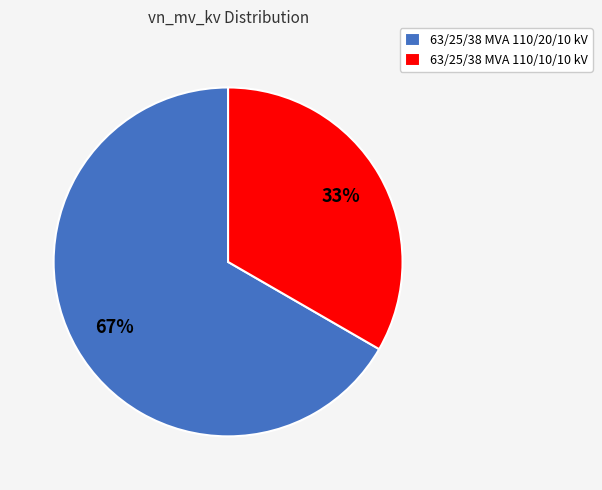

Which slice represents more than half of the pie?

63/25/38 MVA 110/20/10 kV